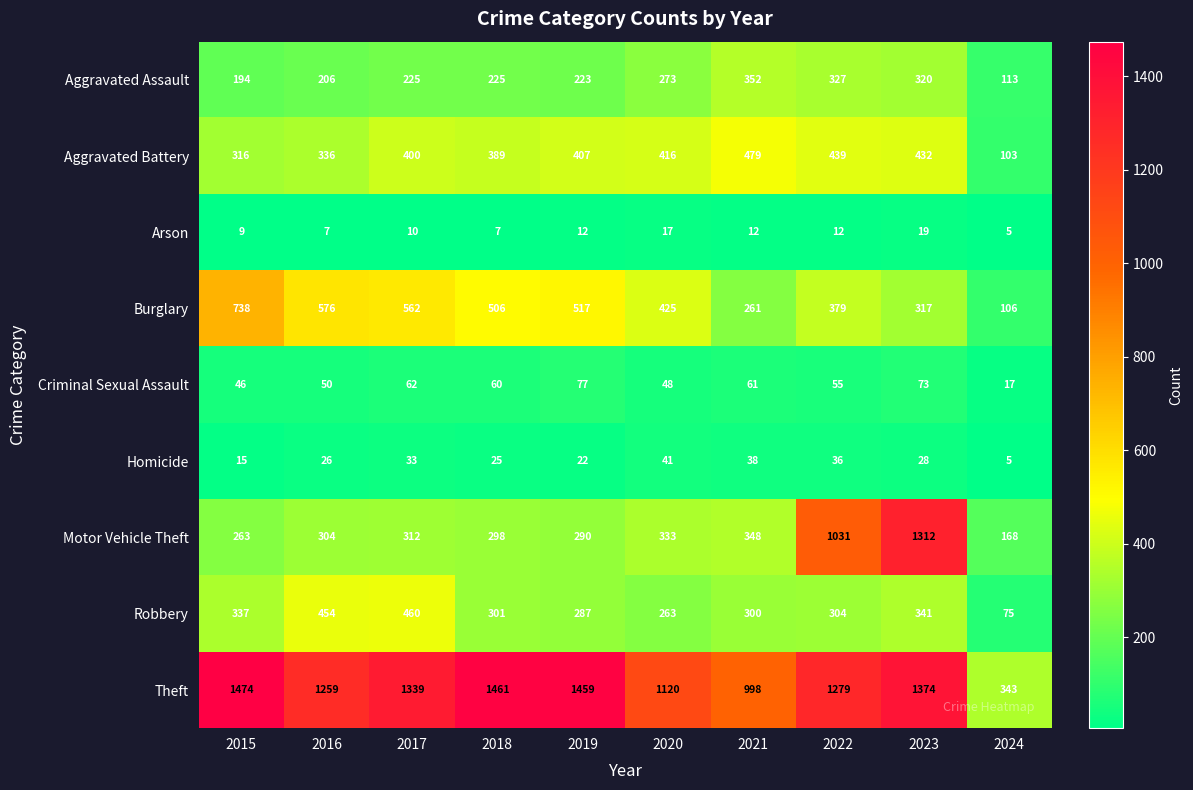

Which series has the largest range (max minus min)?

Motor Vehicle Theft